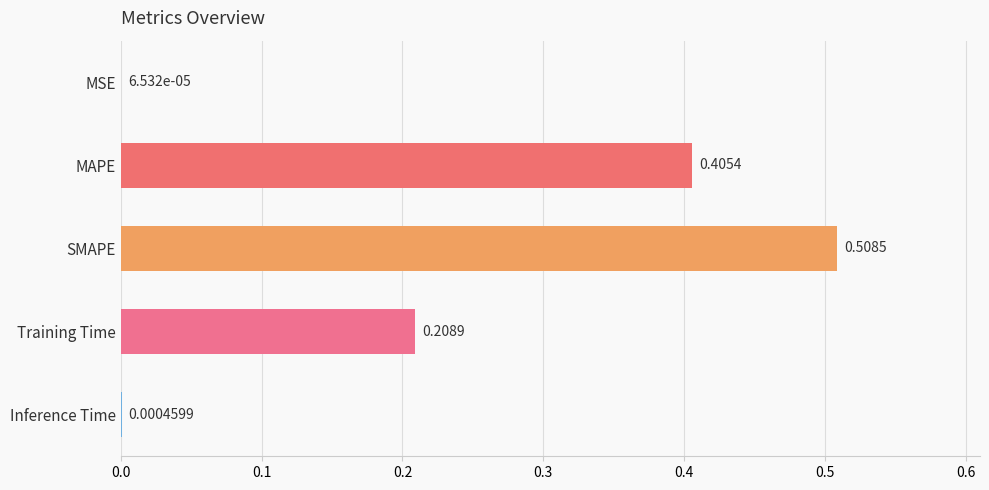

What is the change in value from MSE to MAPE?

+0.4